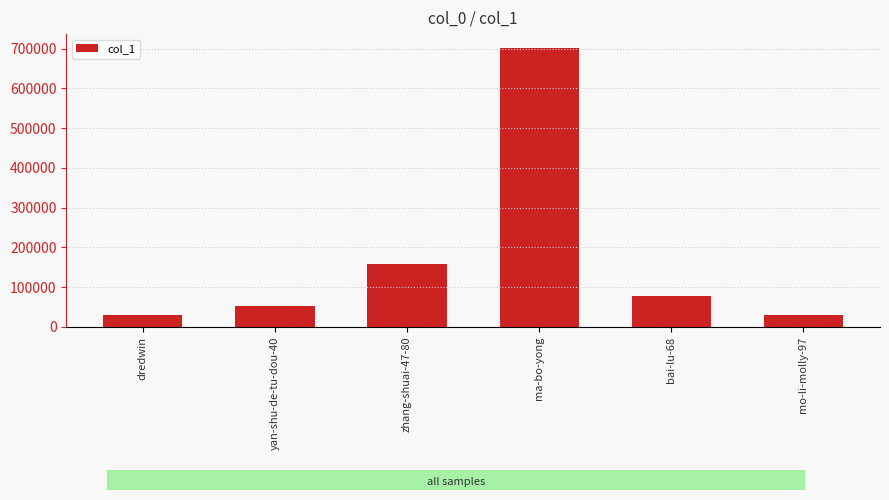

What is the difference between the values at bai-lu-68 and yan-shu-de-tu-dou-40?

26346